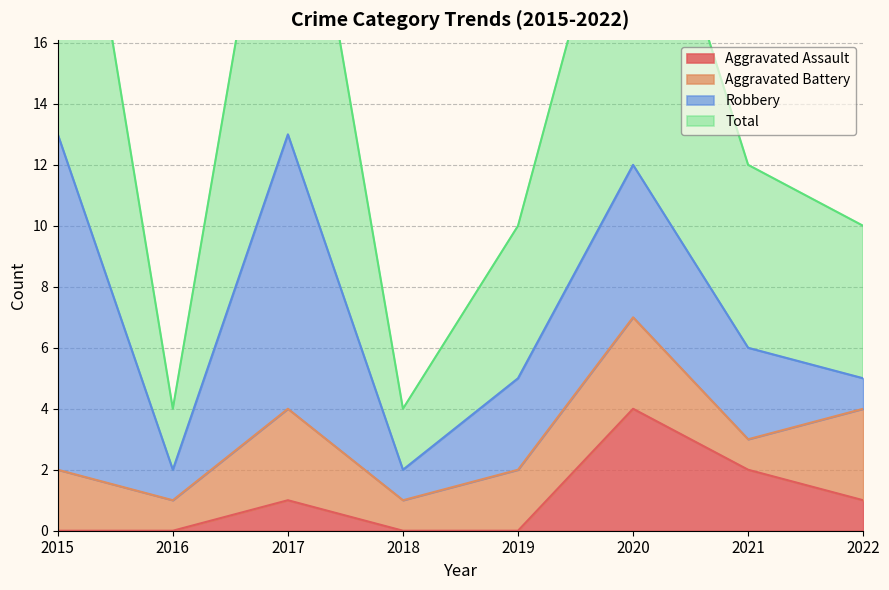

Between 2020 and 2019, which is larger?

2020